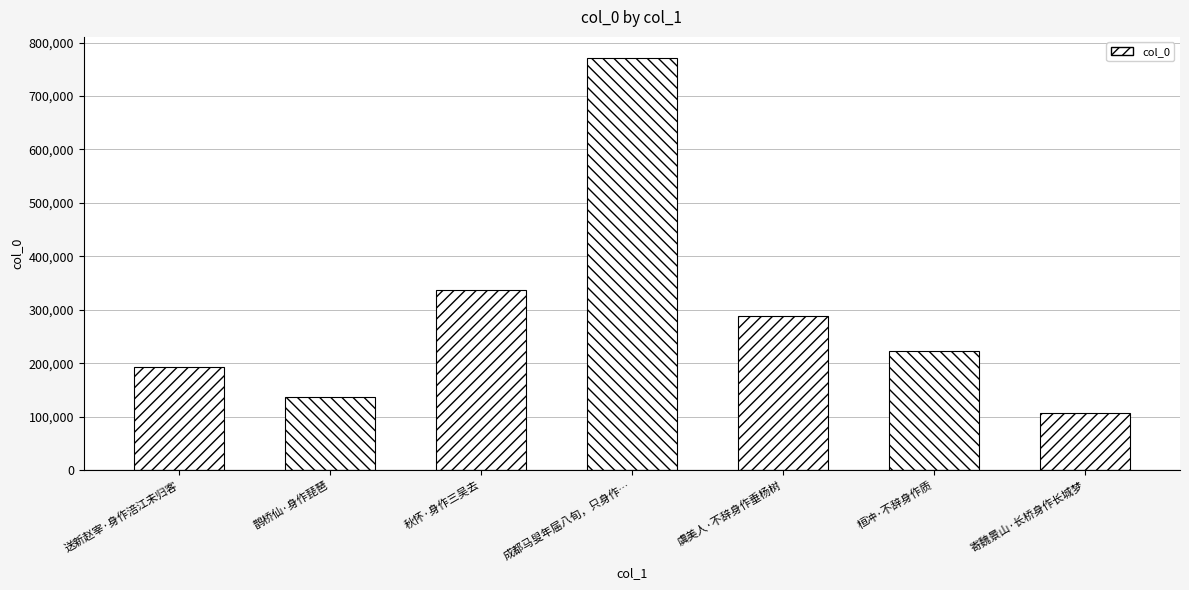

The value at 秋怀·身作三吴去 is 157259. True or false?

False